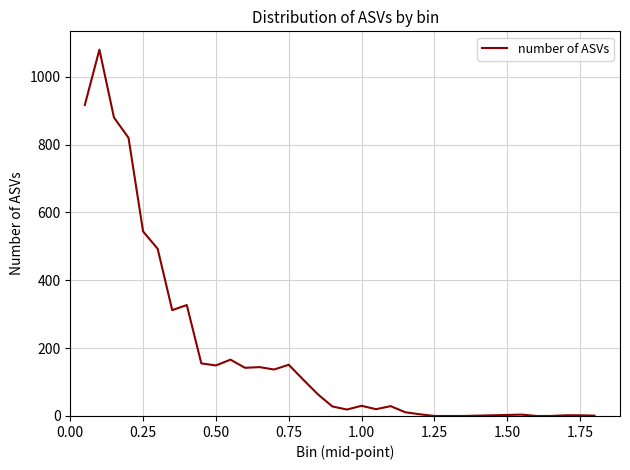

What is the difference between the maximum and minimum values?

1080